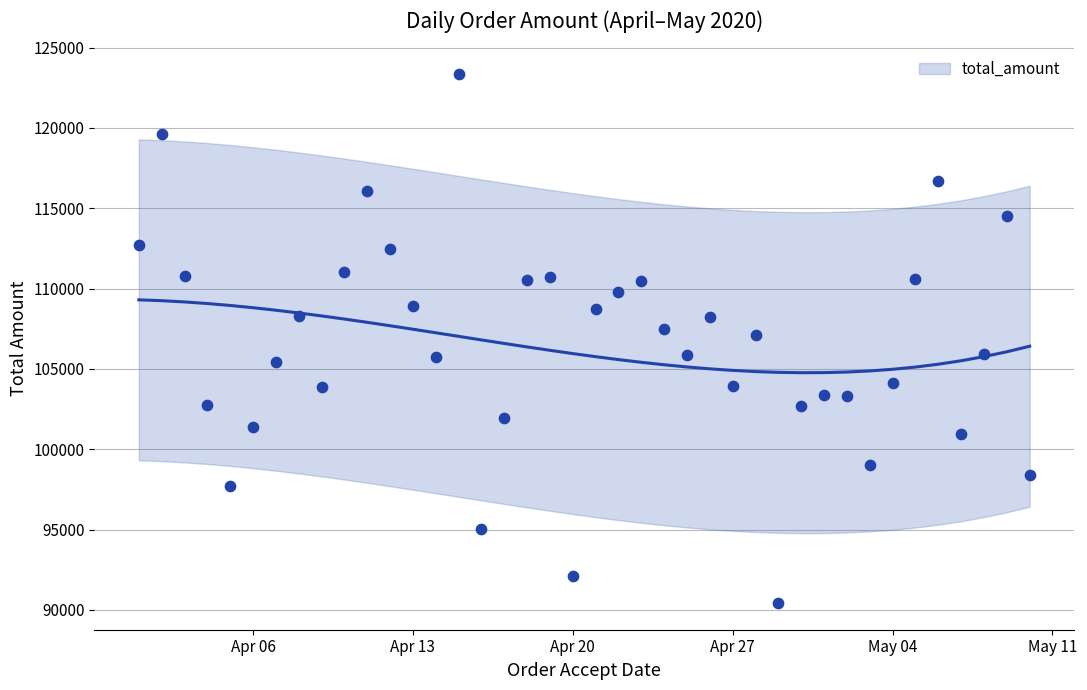

What is the ratio of the value at 2020-05-08 to the value at 2020-04-12?

0.9